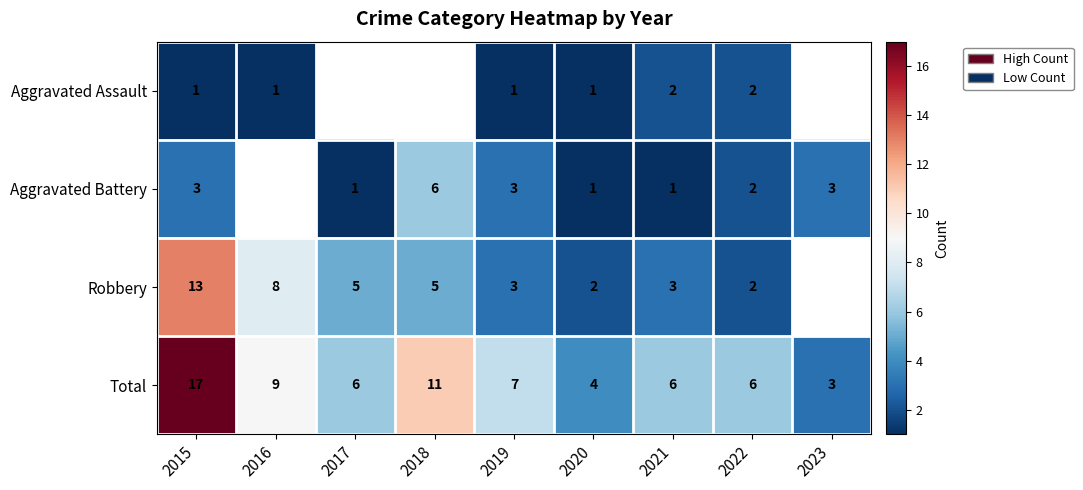

What is the difference between the highest and lowest values at 2019?

6